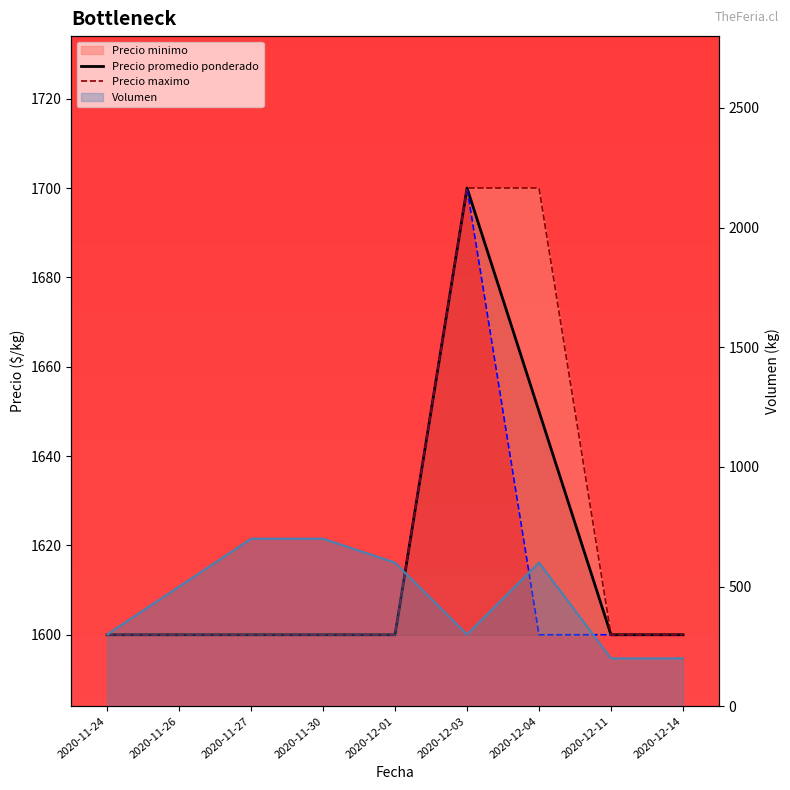

What is the total value across all series at 2020-12-14?

5000